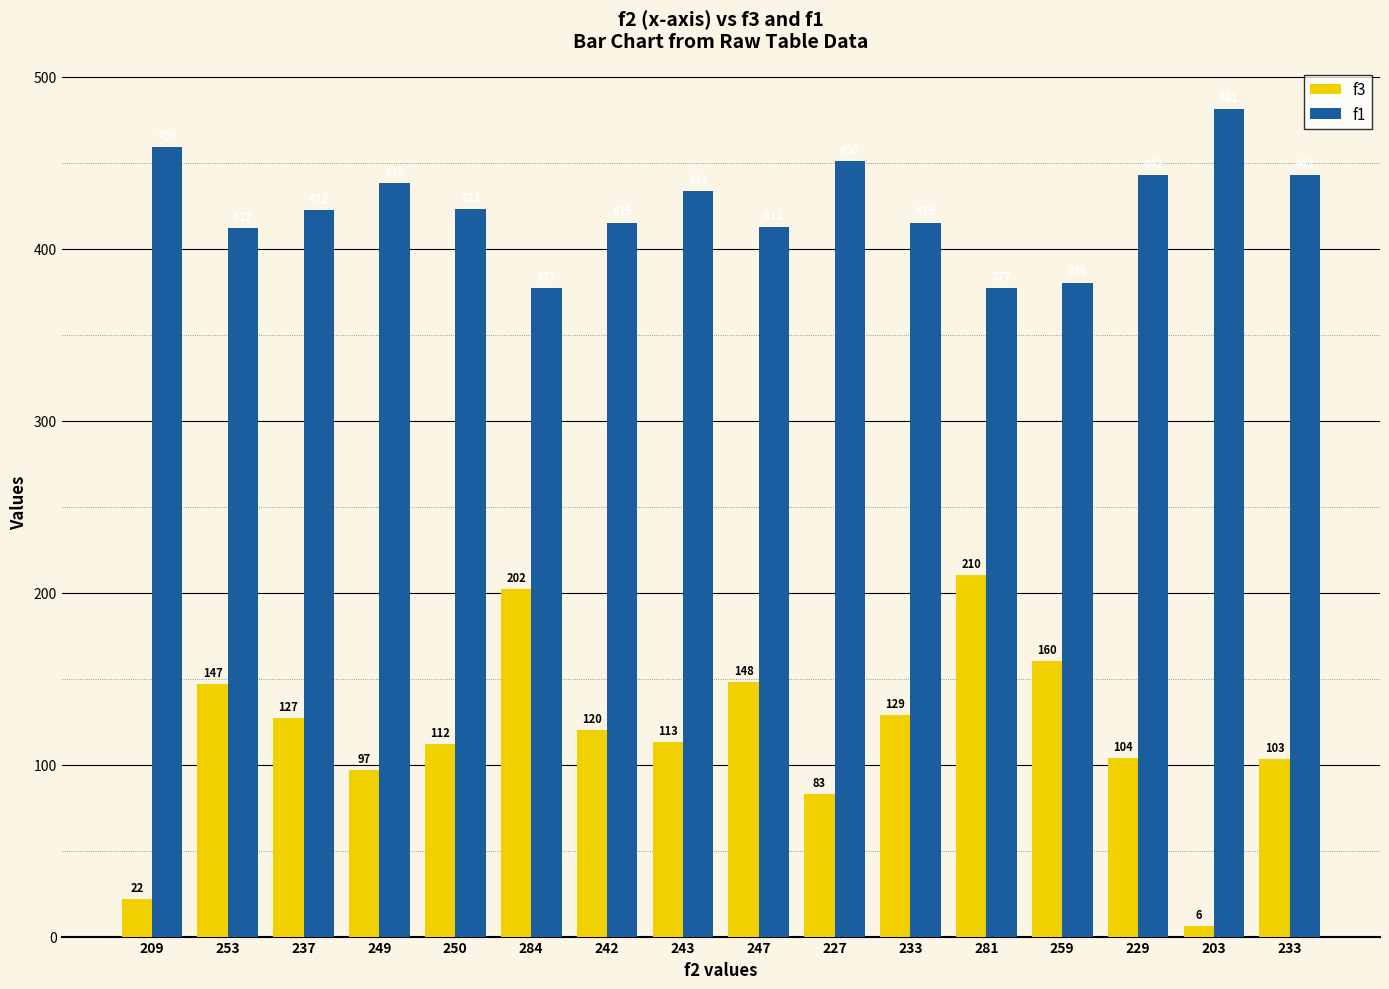

Reading right to left, extract all data points from this chart.

f3: 233=103.0	203=6.0	229=104.0	259=160.0	281=210.0	233=129.0	227=83.0	247=148.0	243=113.0	242=120.0	284=202.0	250=112.0	249=97.0	237=127.0	253=147.0	209=22.0
f1: 233=442.8	203=481.1	229=442.8	259=380.0	281=377.0	233=415.1	227=450.7	247=412.5	243=433.4	242=415.1	284=377.0	250=423.2	249=438.3	237=422.4	253=412.1	209=458.8